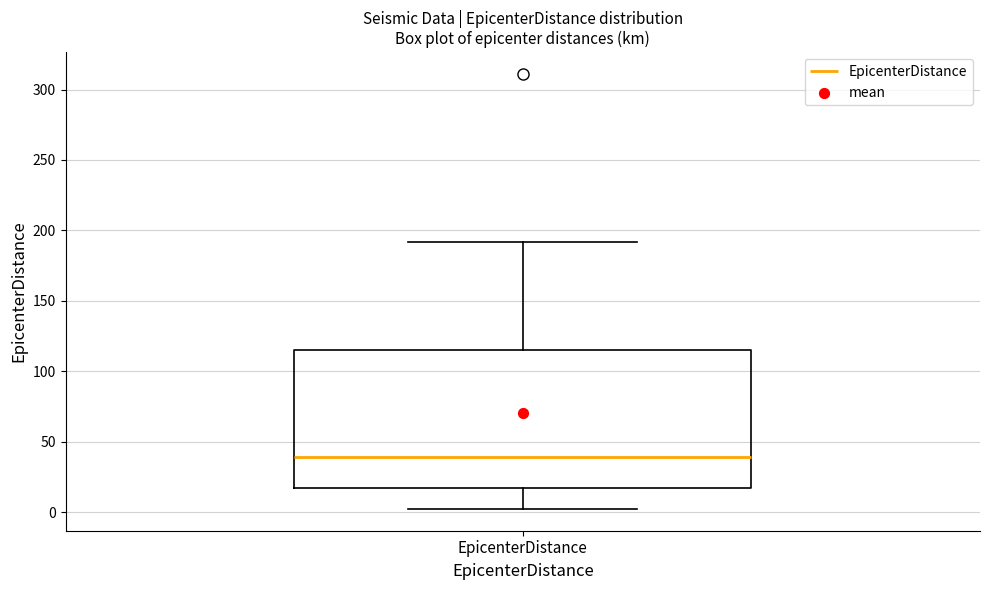

Read this box plot against the y-axis: the position of the median line, the range covered by the box, and the ends of both whiskers. The values are not printed on the chart, so give them approximately, as read against the axis.

median 40, box 15 to 115, whiskers 0 to 190